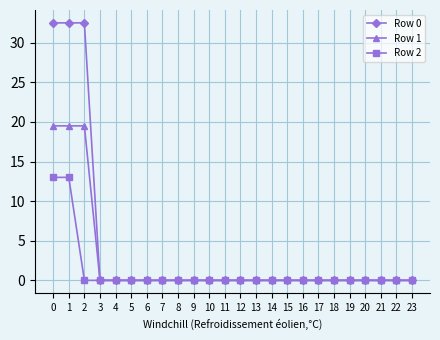

What is the highest value of the Row 0 series?

32.5